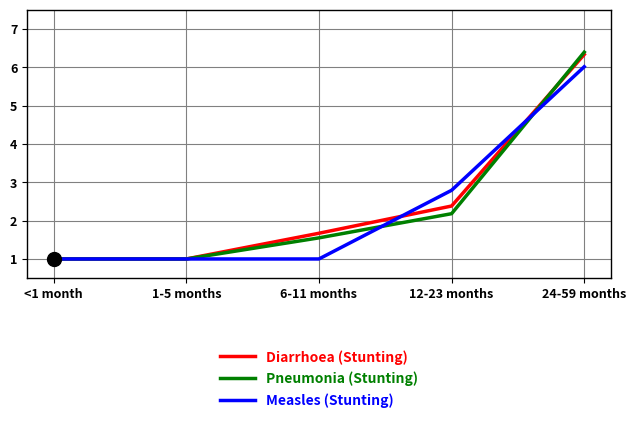

What is the minimum value shown in the chart?

1.0